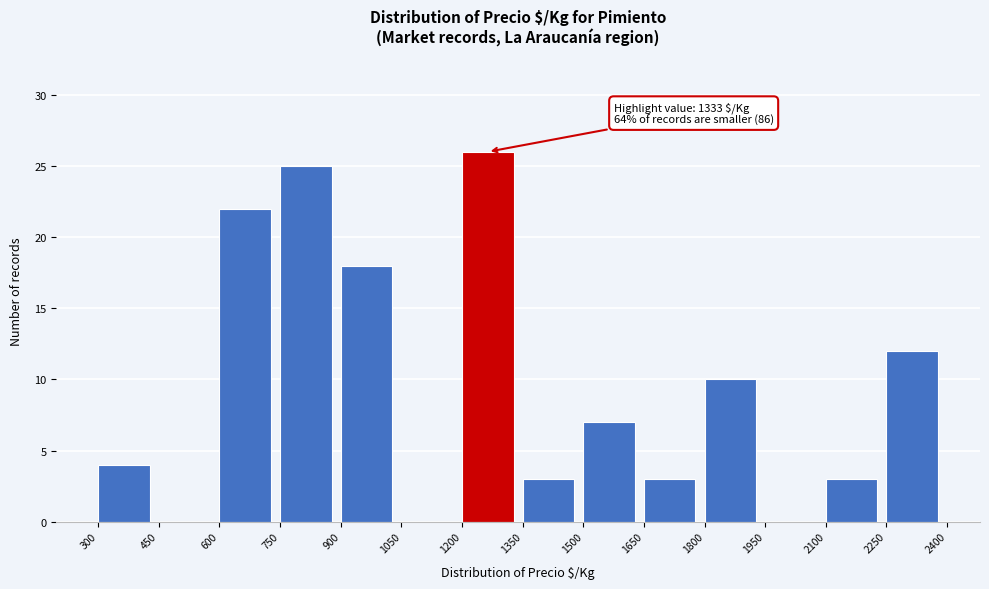

Which range on the x-axis has the tallest bar?

1200 to 1350